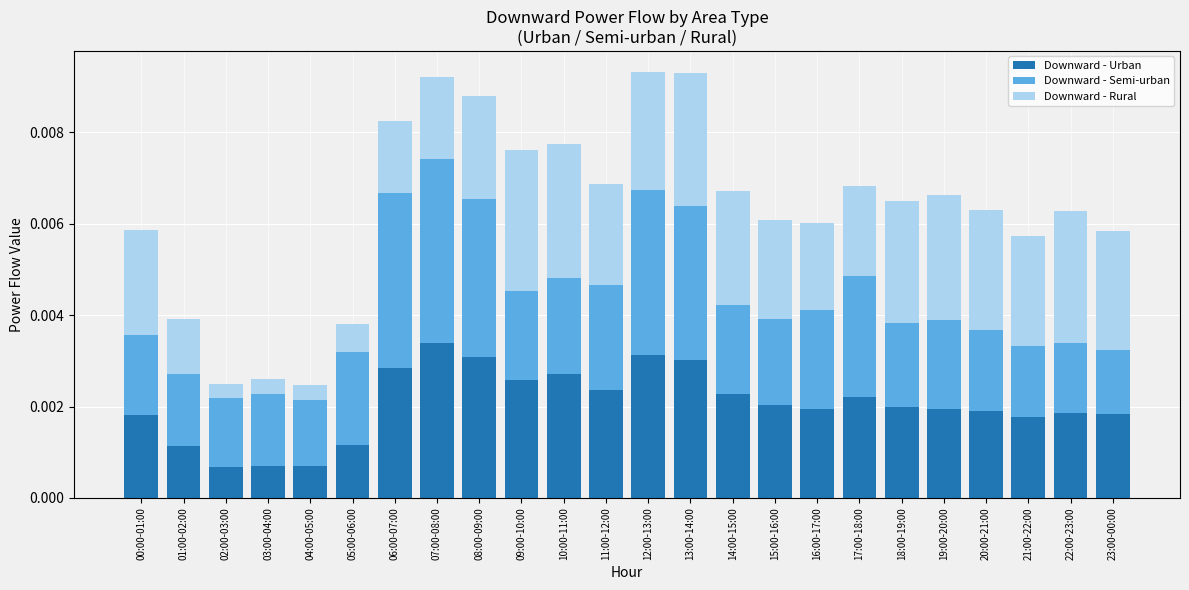

Which category has the highest value in the Downward - Urban series?

07:00-08:00